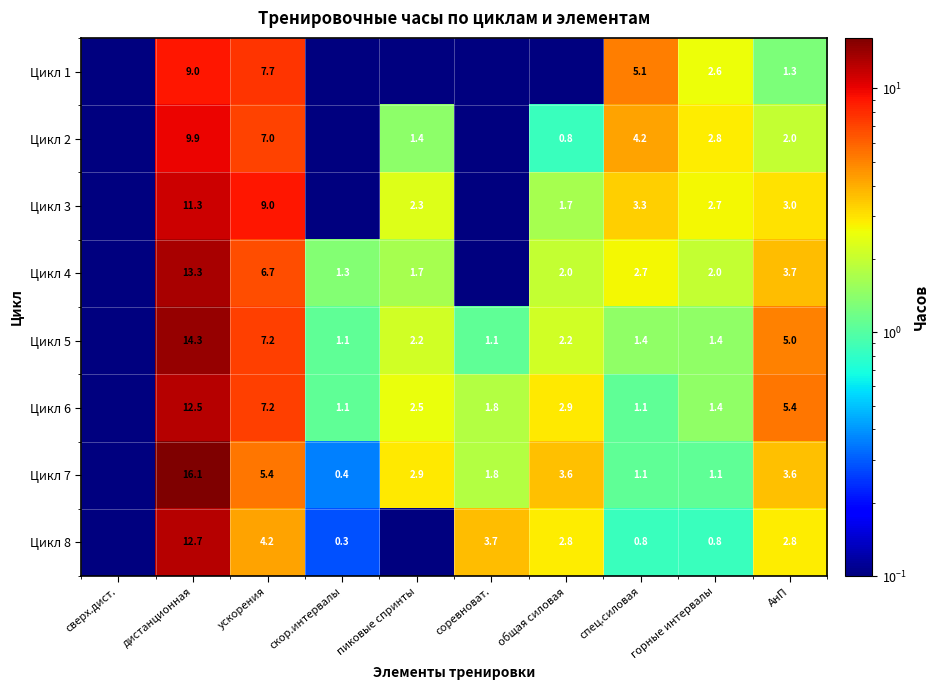

Is it true that Цикл 3 equals 11.3 at дистанционная?

True